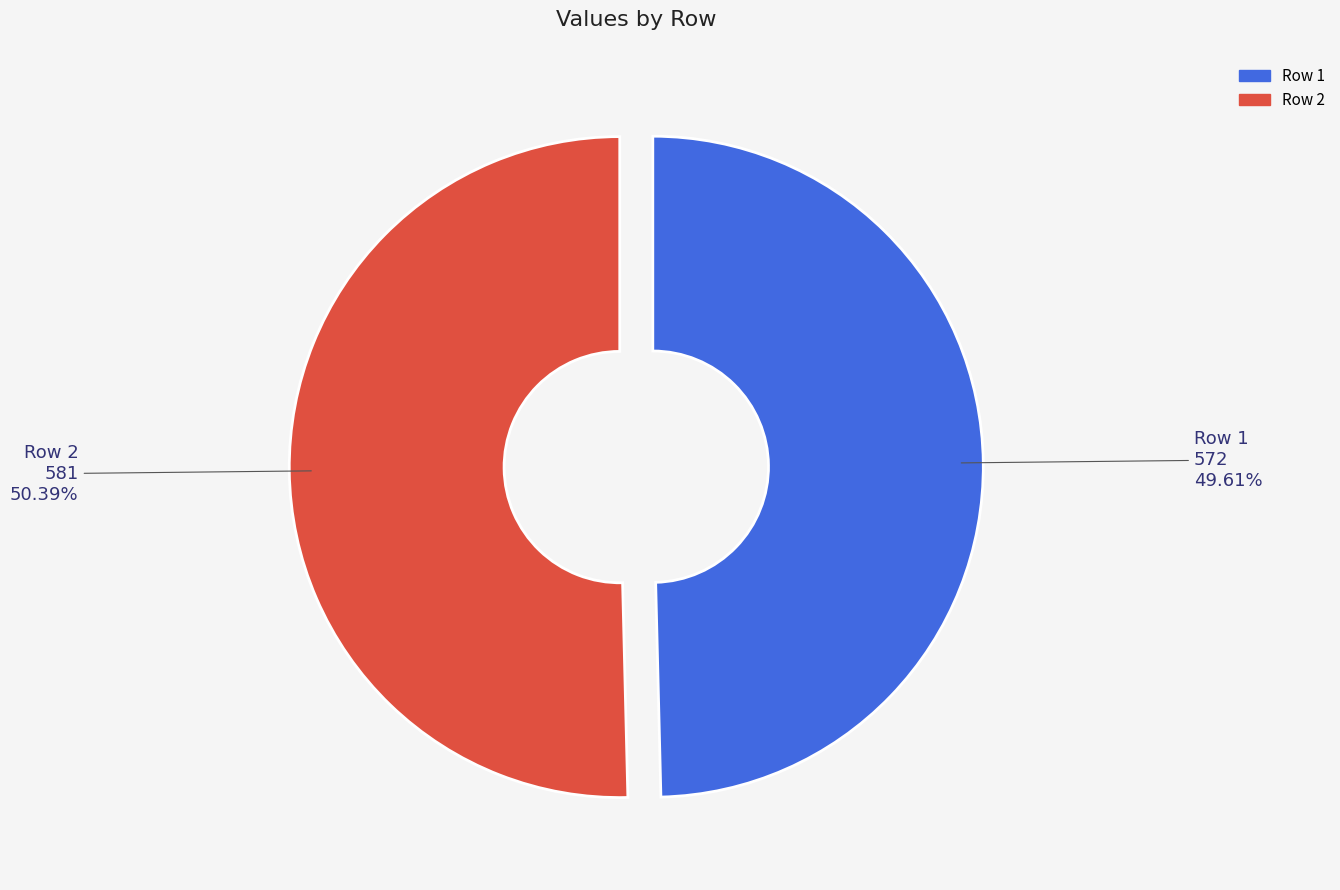

What is the ratio of the value at Row 1 to the value at Row 2?

1.0